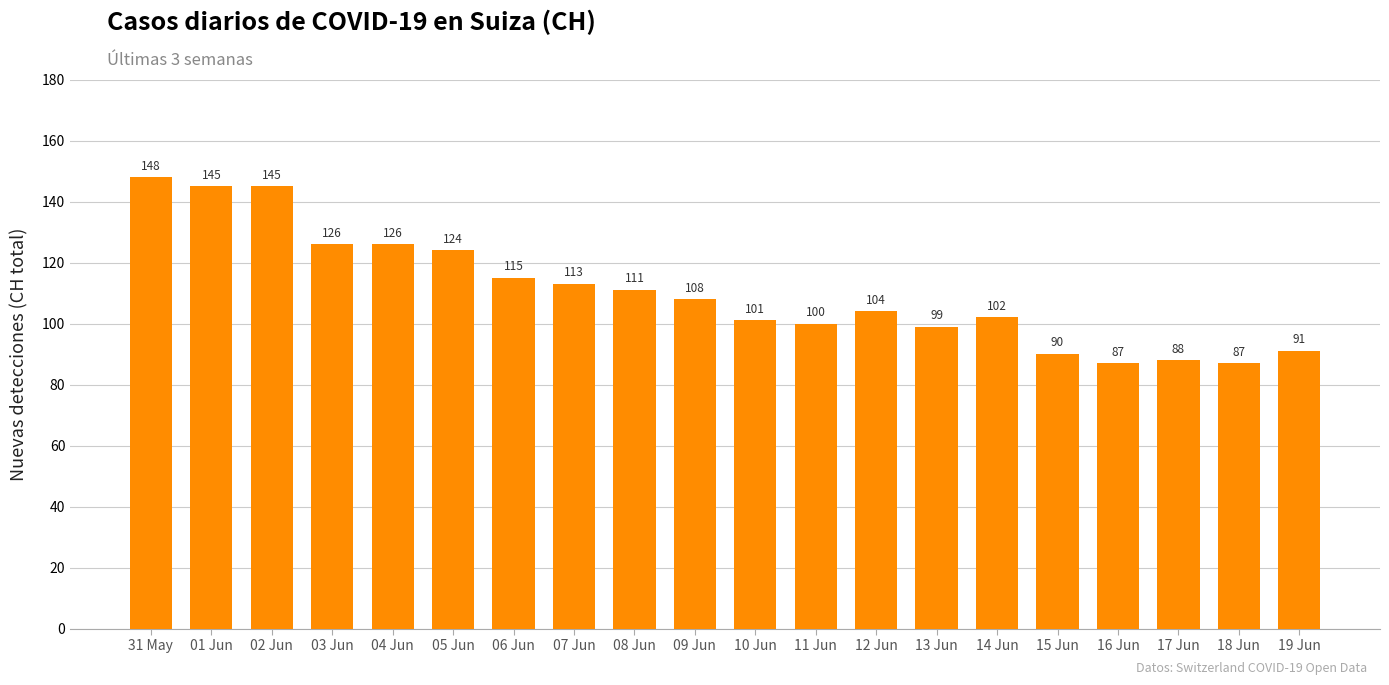

At which category does the chart reach its peak across all series?

31 May